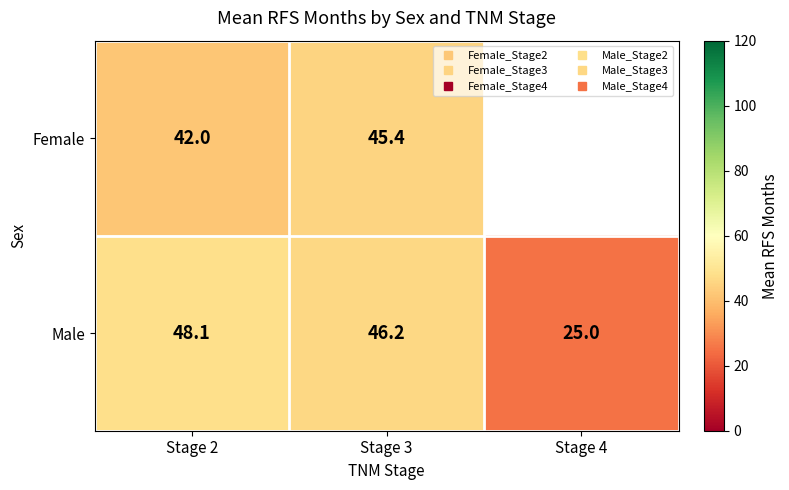

The Male series shows 48.1 at Stage 2. True or false?

True